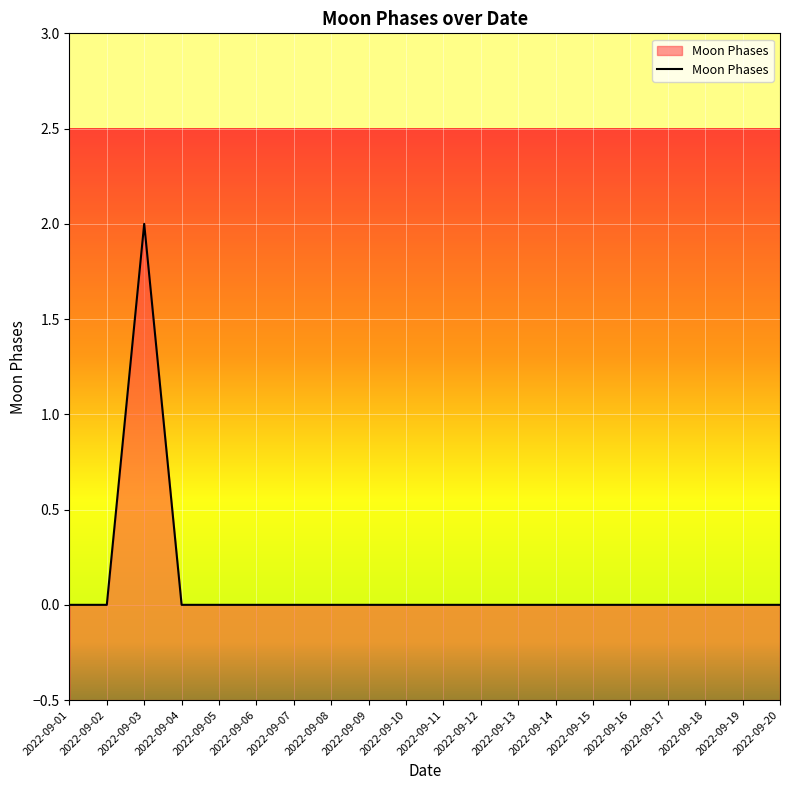

What is the greatest value displayed?

2